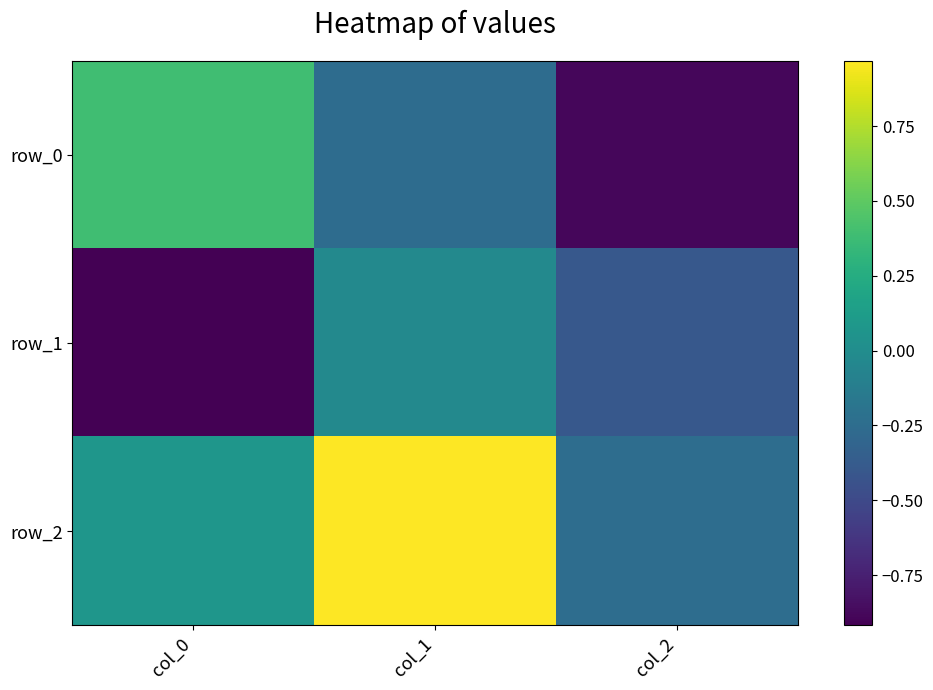

Which label corresponds to the smallest value in the chart?

col_0